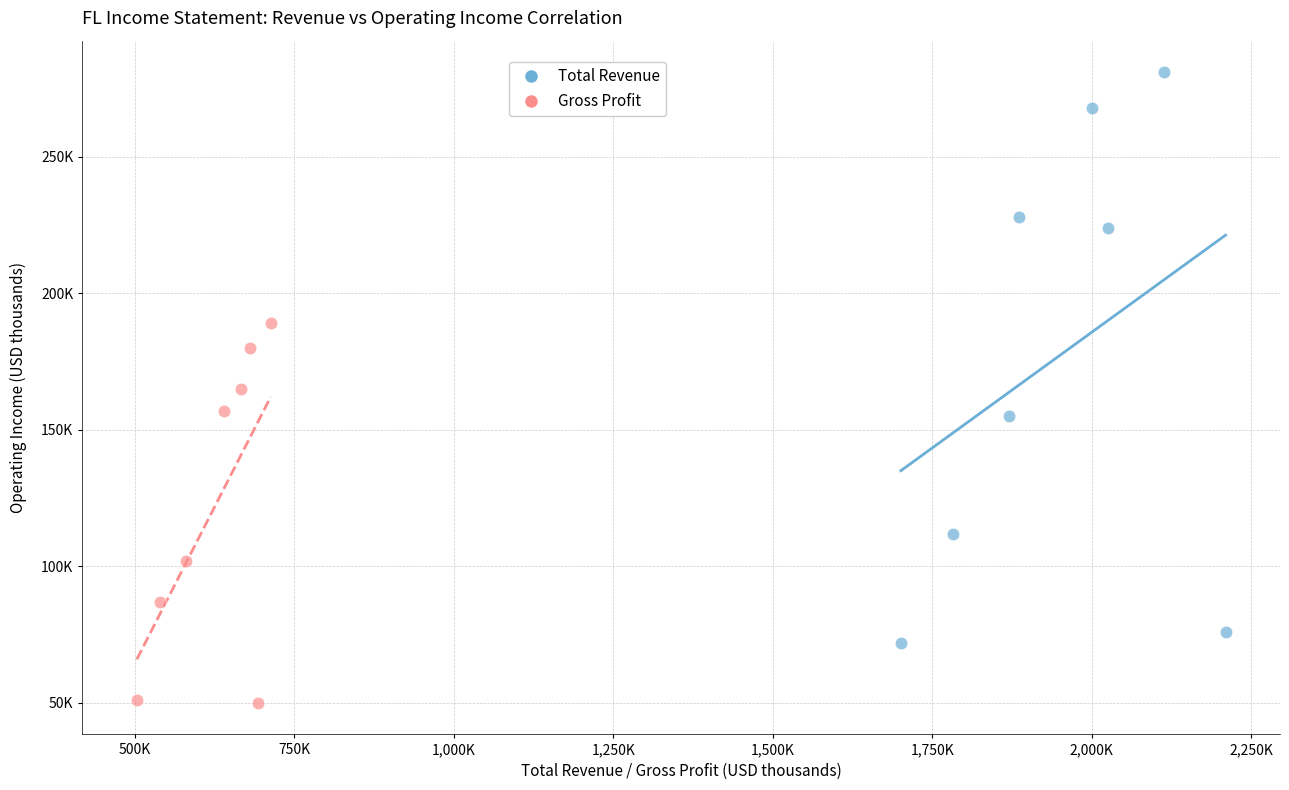

What are all the series names shown in the legend?

Total Revenue, Gross Profit